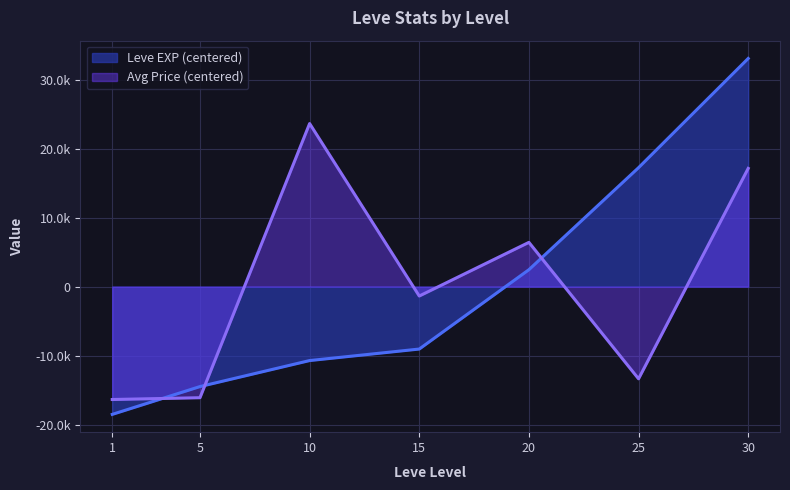

List the labels in order of value, largest first.

30, 25, 20, 15, 10, 5, 1